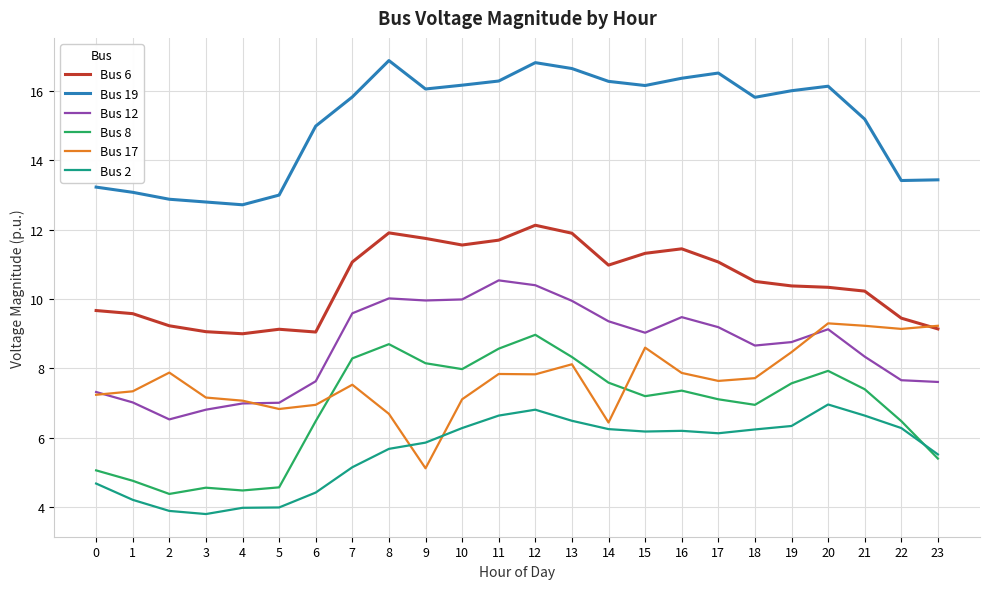

What is the difference between the highest and lowest values at 16?

10.2